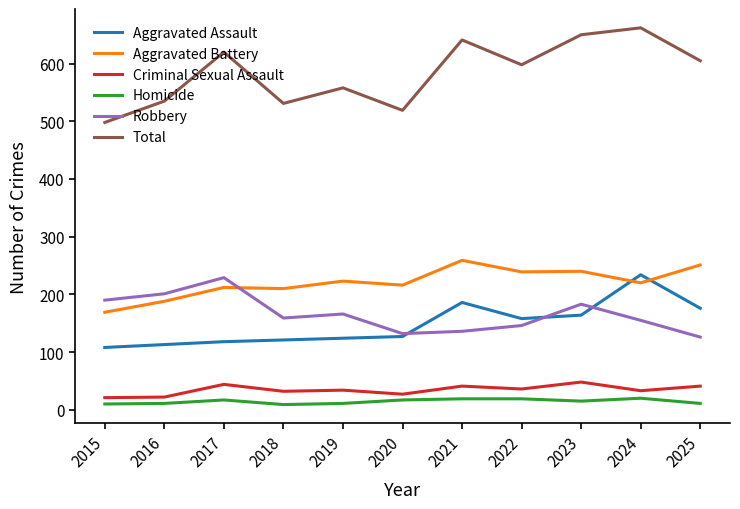

The Robbery series shows 53 at 2020. True or false?

False